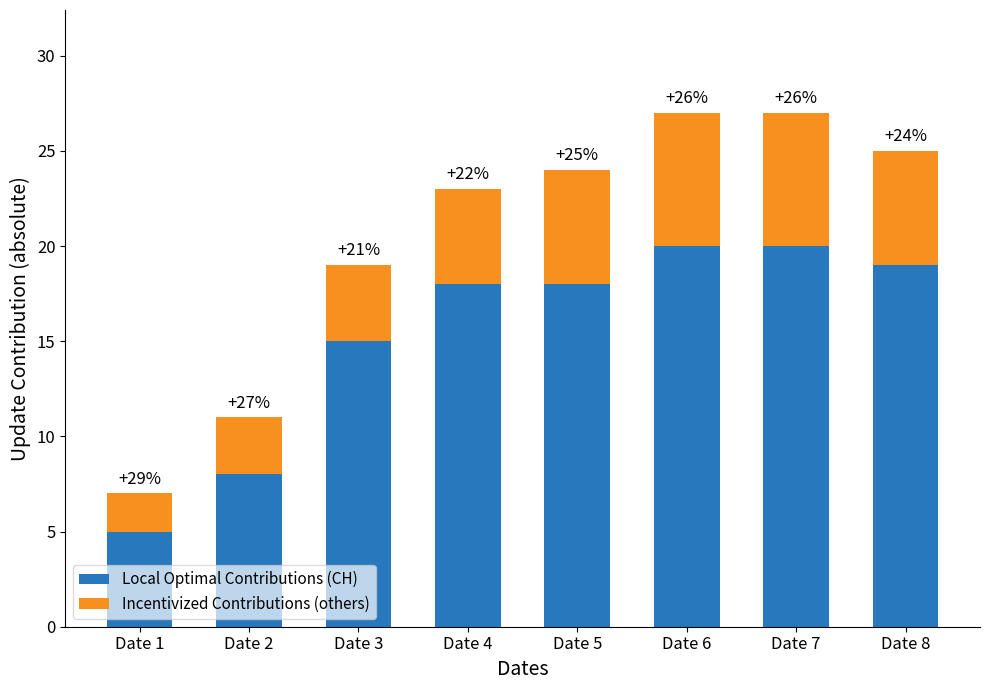

Does the chart contain any negative values?

No